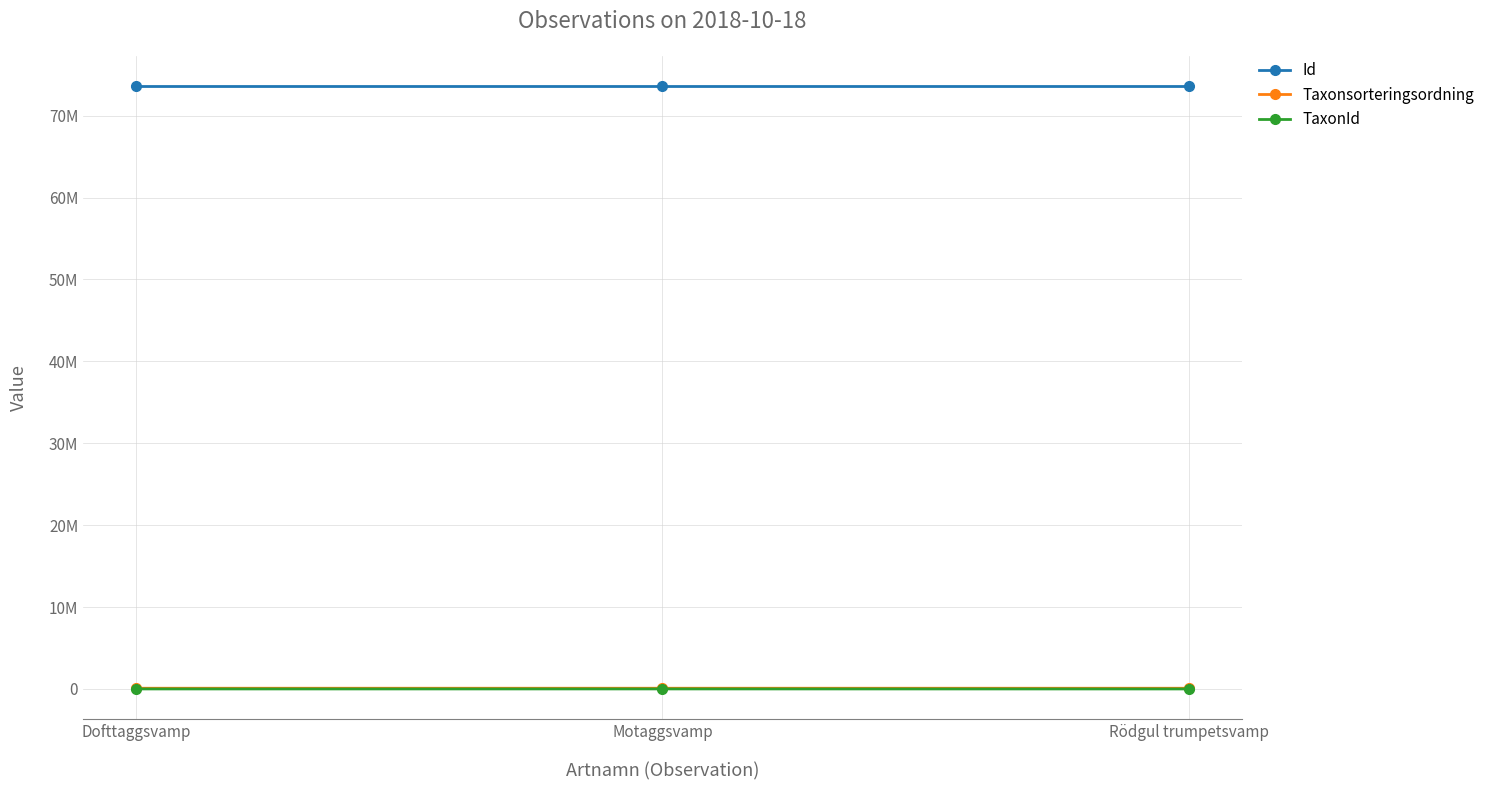

Is this an area chart (filled region under the line)?

No